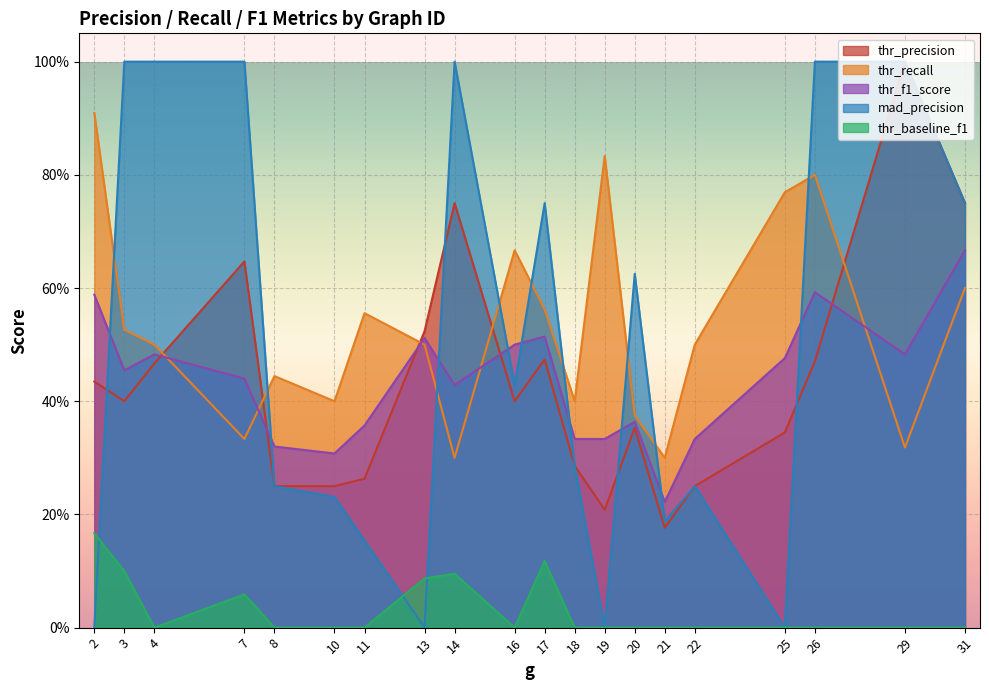

What is the difference between the maximum and minimum values in the thr_baseline_f1 series?

0.2